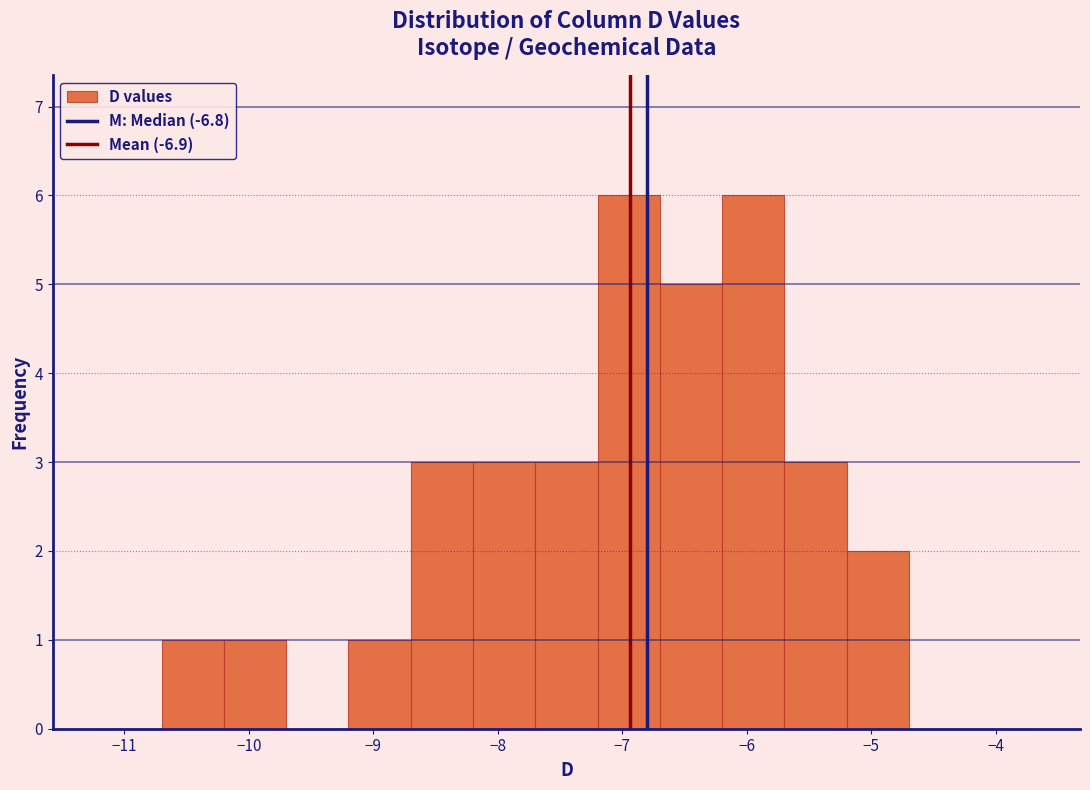

Reading left to right, list every bar in this chart as the range it spans on the x-axis followed by its height. The values are not printed on the chart, so give them approximately, as read against the axis.

-11.2 to -10.7: 0
-10.7 to -10.2: 1
-10.2 to -9.7: 1
-9.7 to -9.2: 0
-9.2 to -8.7: 1
-8.7 to -8.2: 3
-8.2 to -7.7: 3
-7.7 to -7.2: 3
-7.2 to -6.7: 6
-6.7 to -6.2: 5
-6.2 to -5.7: 6
-5.7 to -5.2: 3
-5.2 to -4.7: 2
-4.7 to -4.2: 0
-4.2 to -3.7: 0